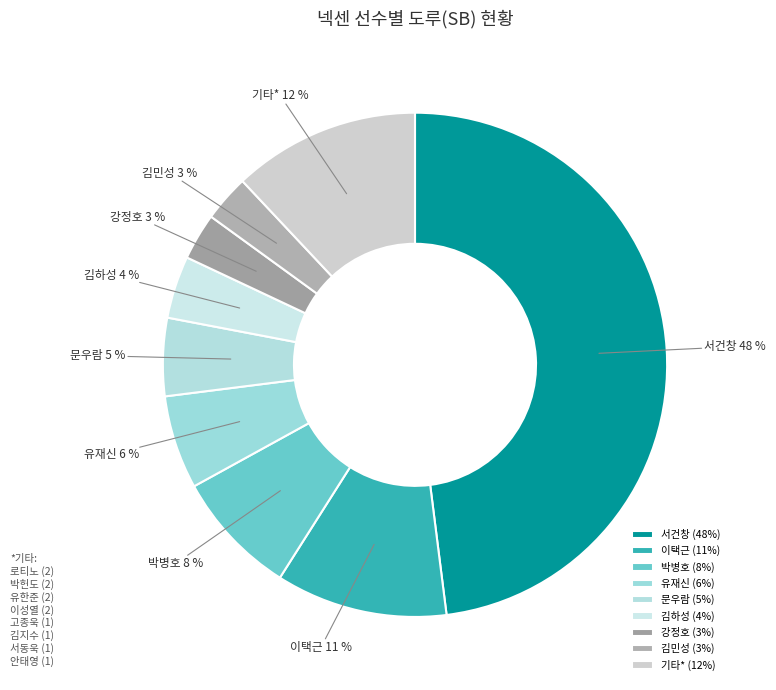

Does 이택근 account for over 50% of the chart?

No